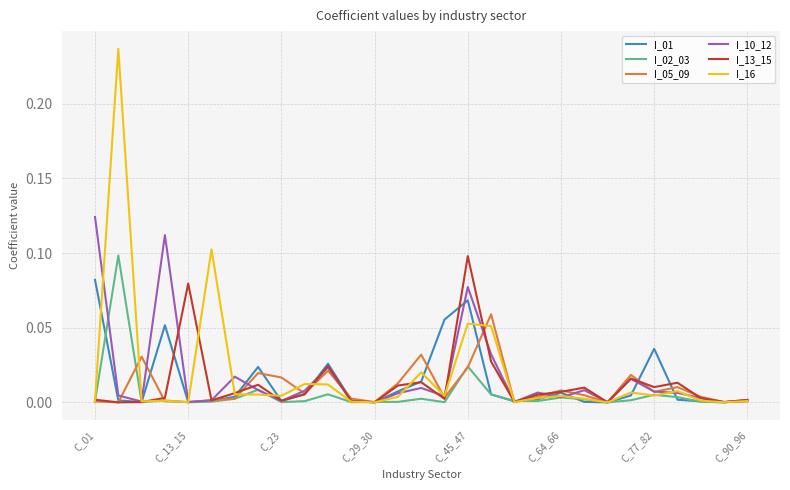

True or false: I_05_09 and I_13_15 cross at least once.

True